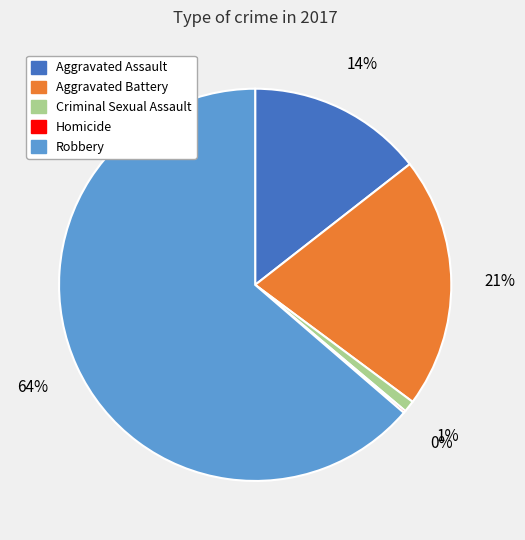

The Aggravated Assault slice represents 9% of the pie. True or false?

False